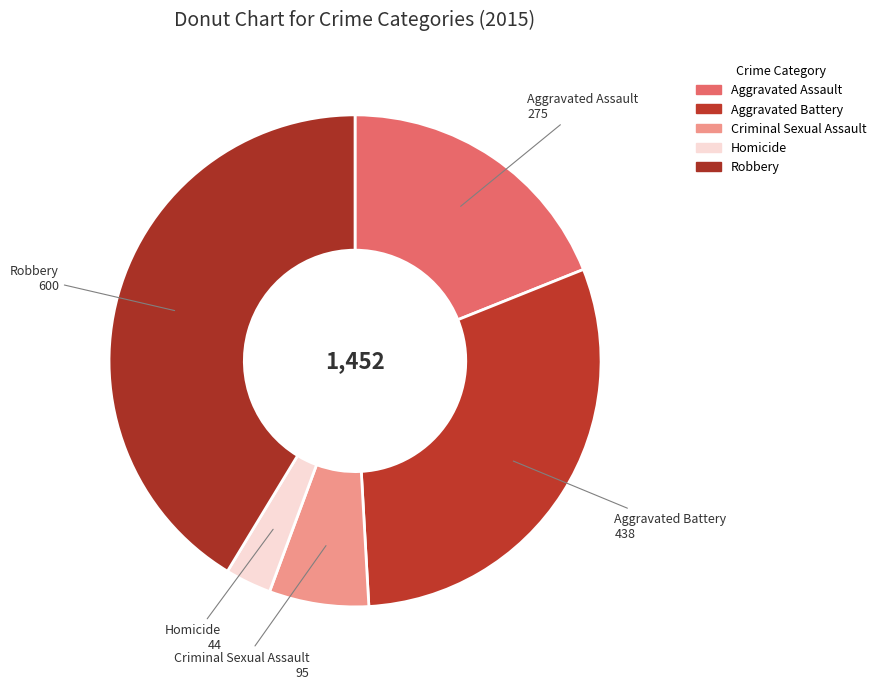

What percentage do Homicide and Robbery together represent?

44.4%